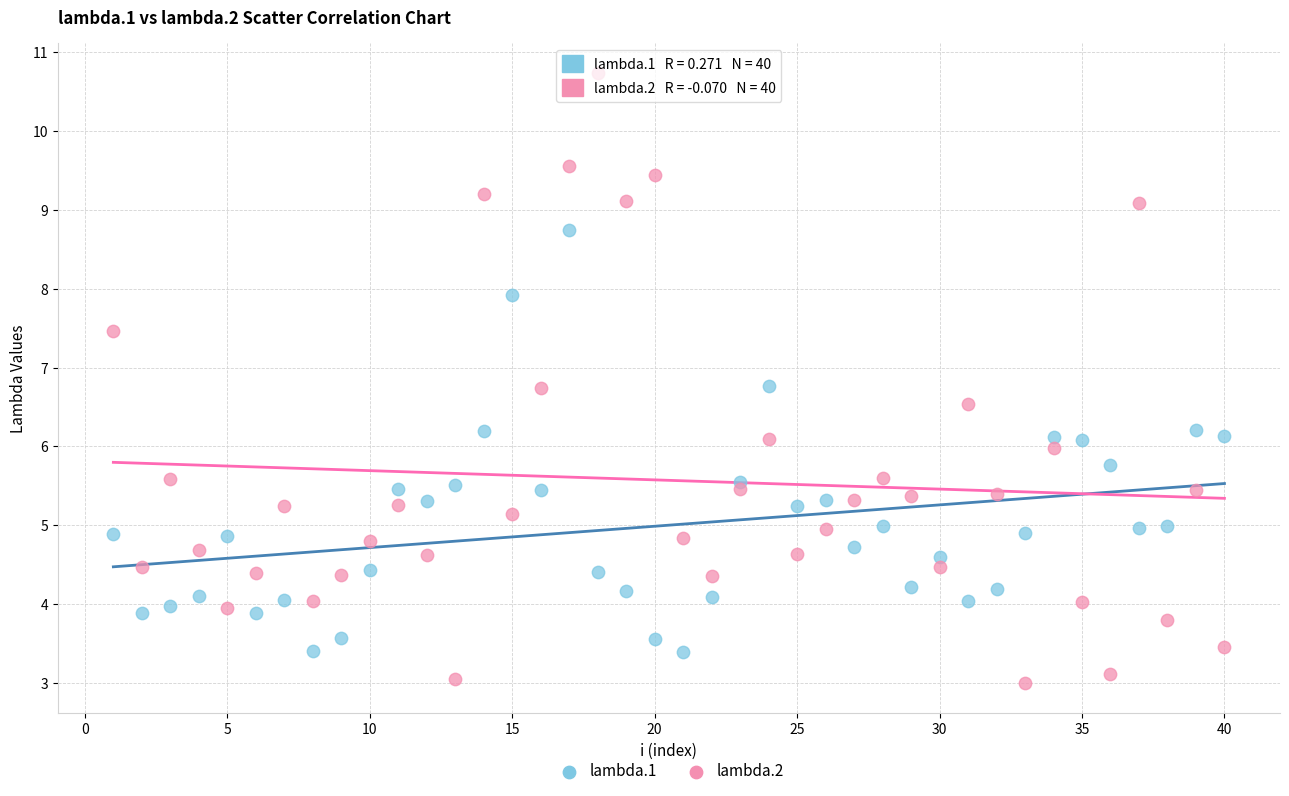

Across all data points, what is the range of X values (max minus min)?

39.0